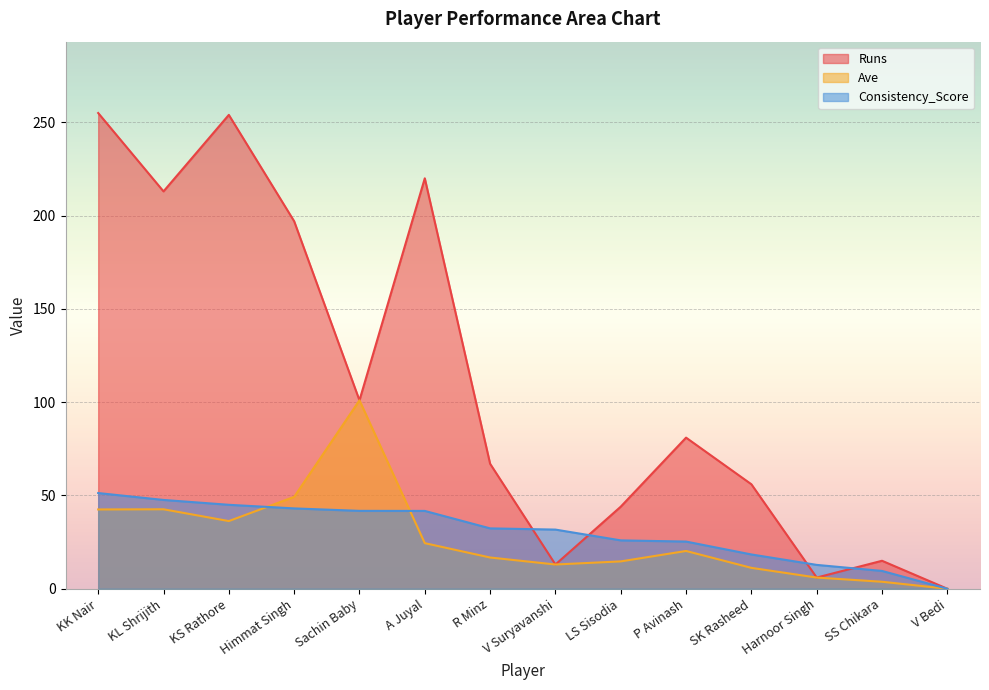

Rank the series by their maximum value, from lowest to highest.

Consistency_Score, Ave, Runs